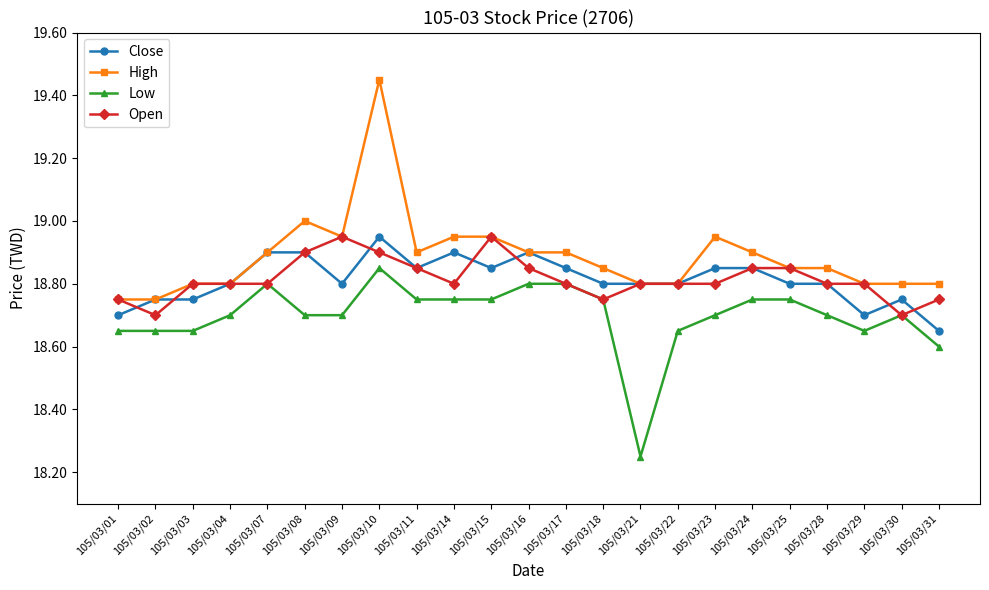

True or false: Close and Low cross at least once.

False